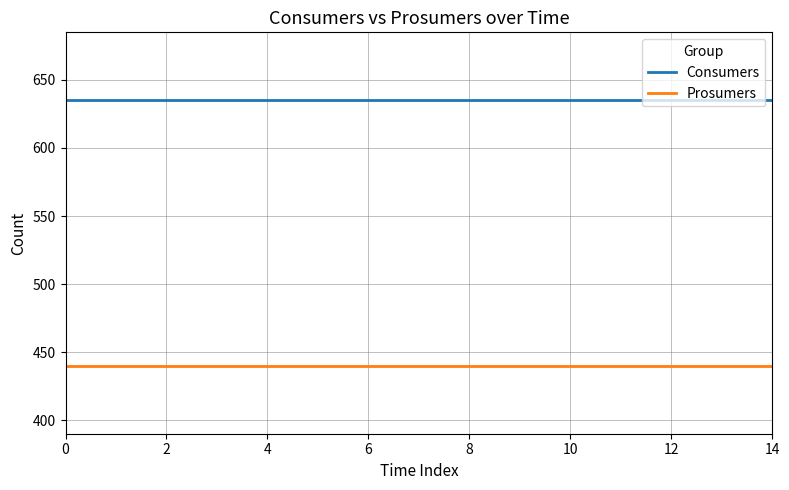

Reading left to right, transcribe all the data shown in this chart.

Consumers: 635	635	635	635	635	635	635	635	635	635	635	635	635	635	635
Prosumers: 440	440	440	440	440	440	440	440	440	440	440	440	440	440	440